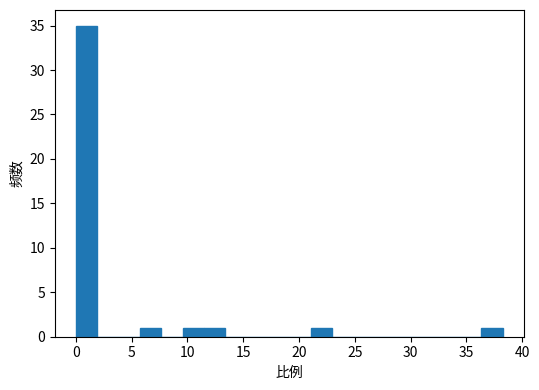

Read against the x-axis, roughly where is the centre of the tallest bar?

1.0